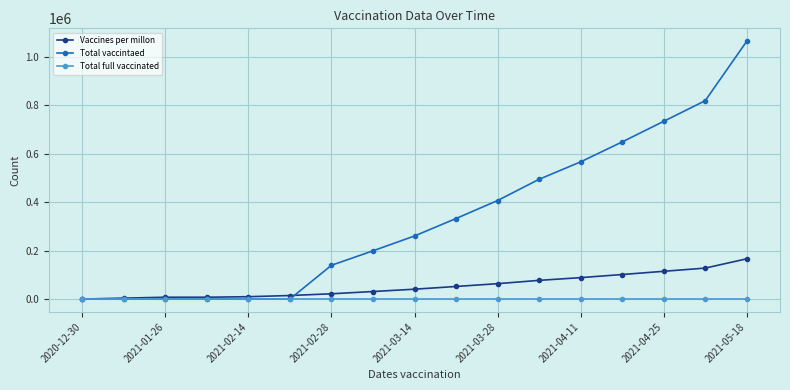

Which series has the widest spread of values?

Total vaccintaed